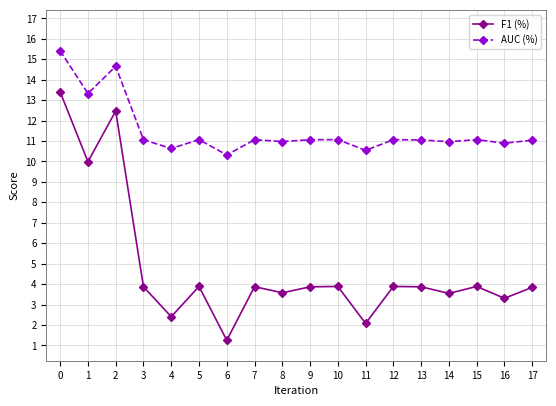

Count the number of data series in this chart.

2